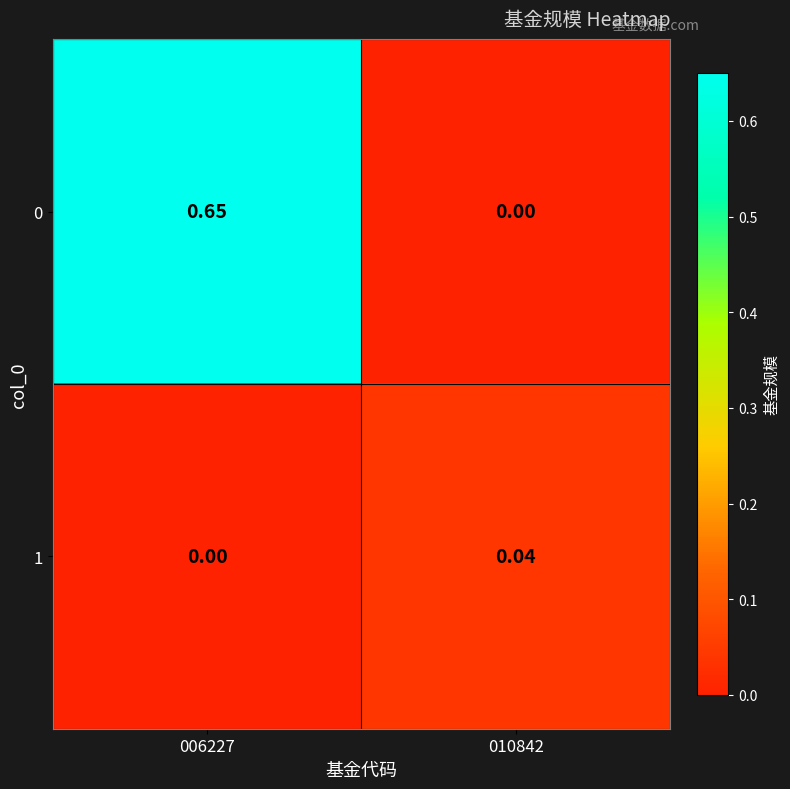

Which category has the highest value across all series?

006227